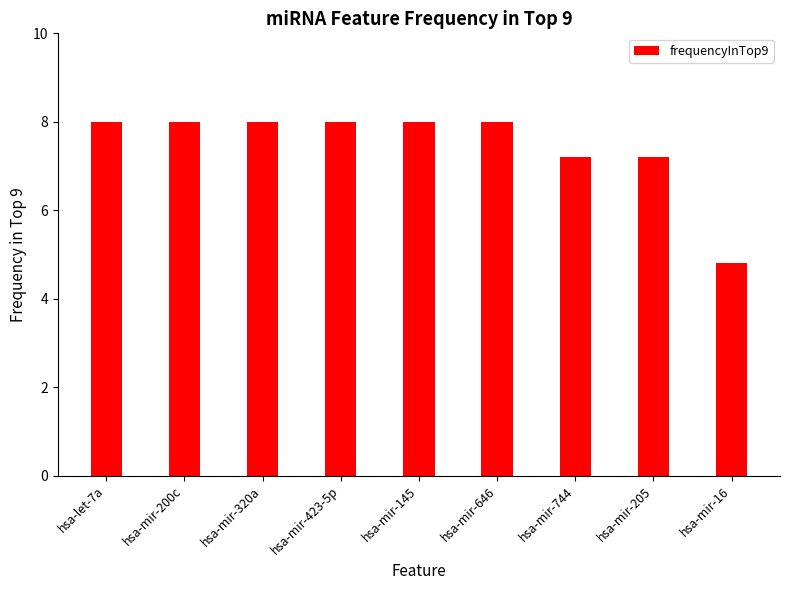

True or false: the data shows 11.9 at hsa-mir-423-5p.

False